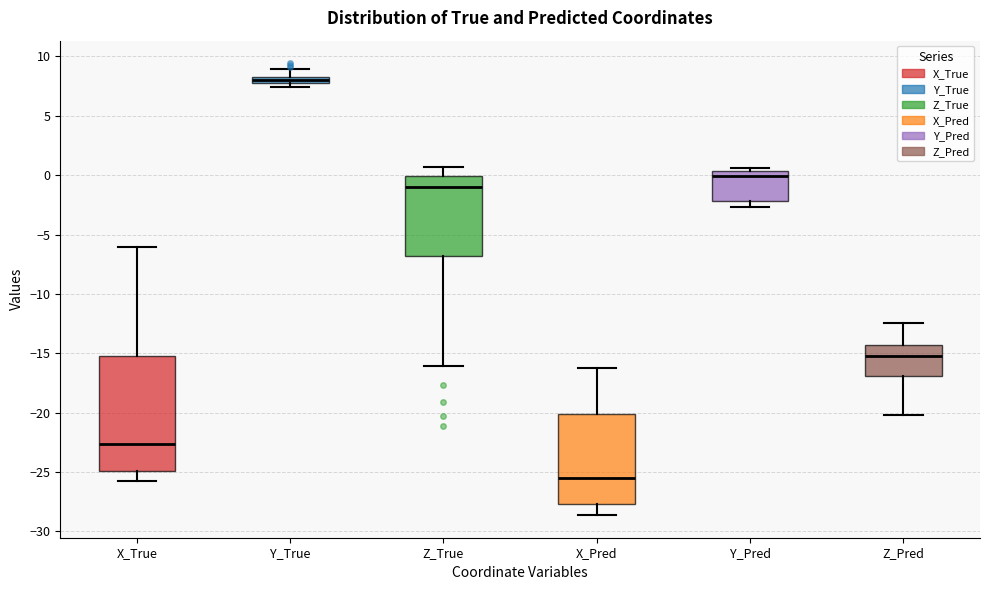

Which box has the highest median line?

Y_True